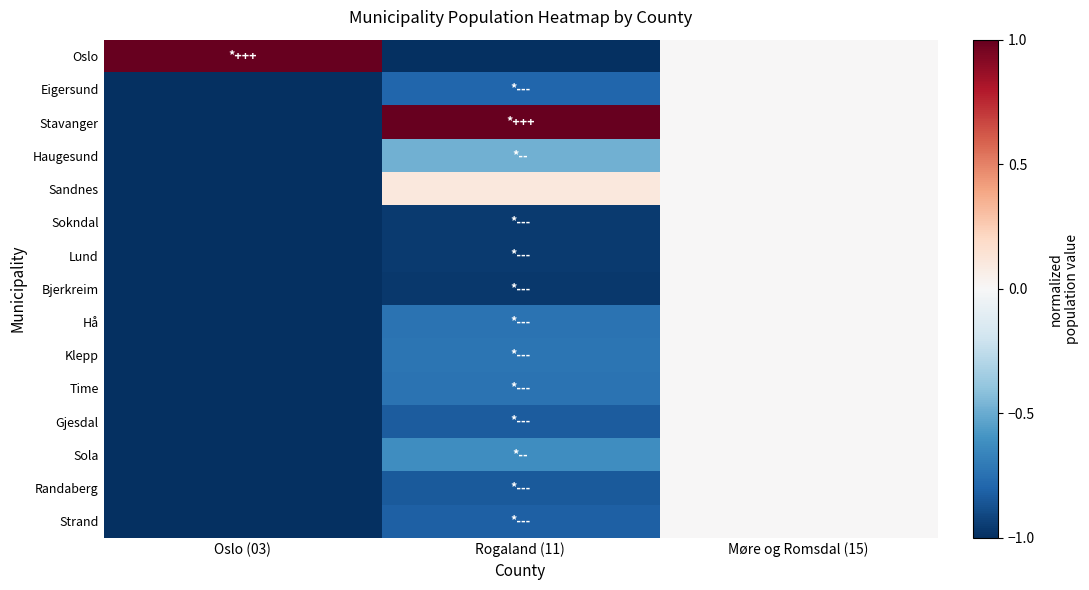

Reading right to left, transcribe all the data shown in this chart.

Oslo: Møre og Romsdal (15)=0.0	Rogaland (11)=-1.0	Oslo (03)=1.0
Eigersund: Møre og Romsdal (15)=0.0	Rogaland (11)=-0.8	Oslo (03)=-1.0
Stavanger: Møre og Romsdal (15)=0.0	Rogaland (11)=1.0	Oslo (03)=-1.0
Haugesund: Møre og Romsdal (15)=0.0	Rogaland (11)=-0.5	Oslo (03)=-1.0
Sandnes: Møre og Romsdal (15)=0.0	Rogaland (11)=0.1	Oslo (03)=-1.0
Sokndal: Møre og Romsdal (15)=0.0	Rogaland (11)=-1.0	Oslo (03)=-1.0
Lund: Møre og Romsdal (15)=0.0	Rogaland (11)=-1.0	Oslo (03)=-1.0
Bjerkreim: Møre og Romsdal (15)=0.0	Rogaland (11)=-1.0	Oslo (03)=-1.0
Hå: Møre og Romsdal (15)=0.0	Rogaland (11)=-0.7	Oslo (03)=-1.0
Klepp: Møre og Romsdal (15)=0.0	Rogaland (11)=-0.7	Oslo (03)=-1.0
Time: Møre og Romsdal (15)=0.0	Rogaland (11)=-0.7	Oslo (03)=-1.0
Gjesdal: Møre og Romsdal (15)=0.0	Rogaland (11)=-0.8	Oslo (03)=-1.0
Sola: Møre og Romsdal (15)=0.0	Rogaland (11)=-0.6	Oslo (03)=-1.0
Randaberg: Møre og Romsdal (15)=0.0	Rogaland (11)=-0.8	Oslo (03)=-1.0
Strand: Møre og Romsdal (15)=0.0	Rogaland (11)=-0.8	Oslo (03)=-1.0